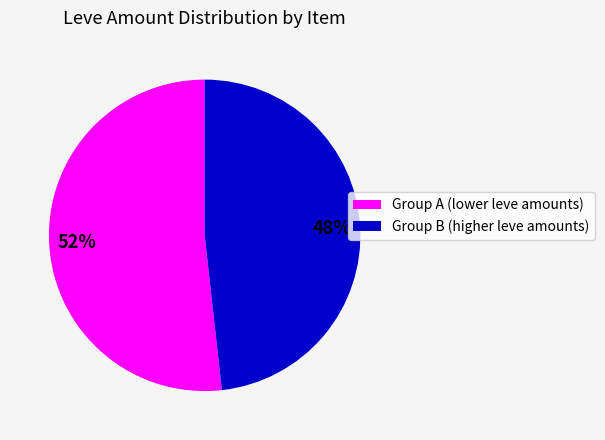

Is there a majority slice in this chart?

Yes